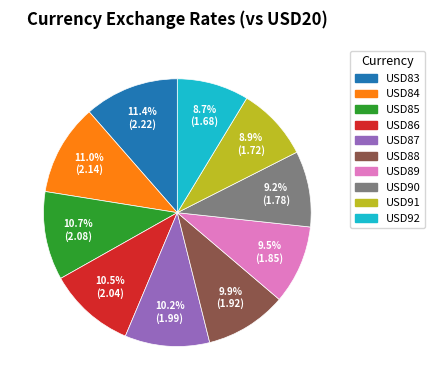

How much of the chart is everything except USD84?

89.0%